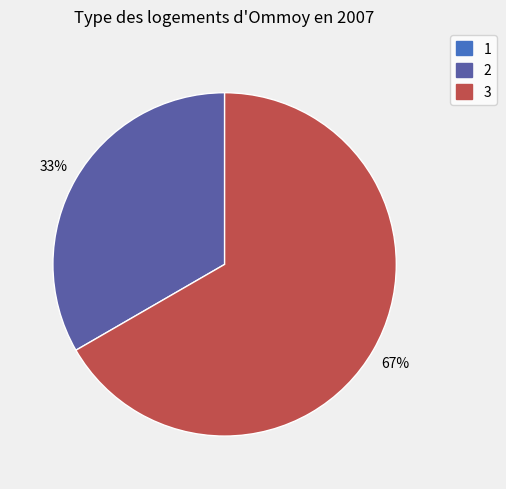

Which category has the biggest portion of the pie?

3